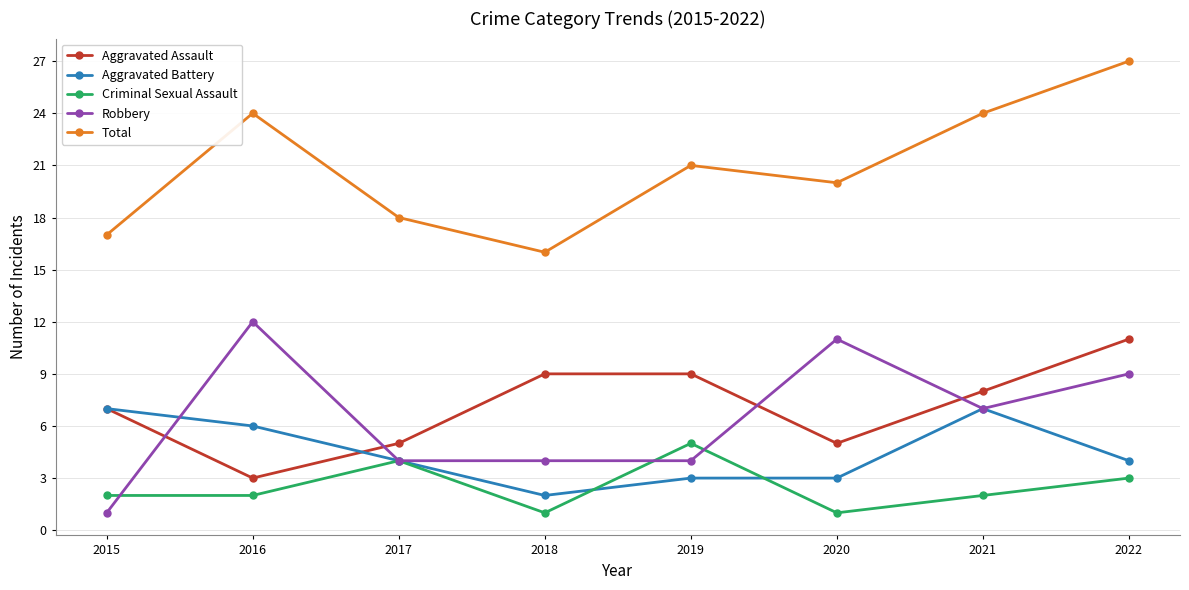

What is the sum of all Criminal Sexual Assault values?

20